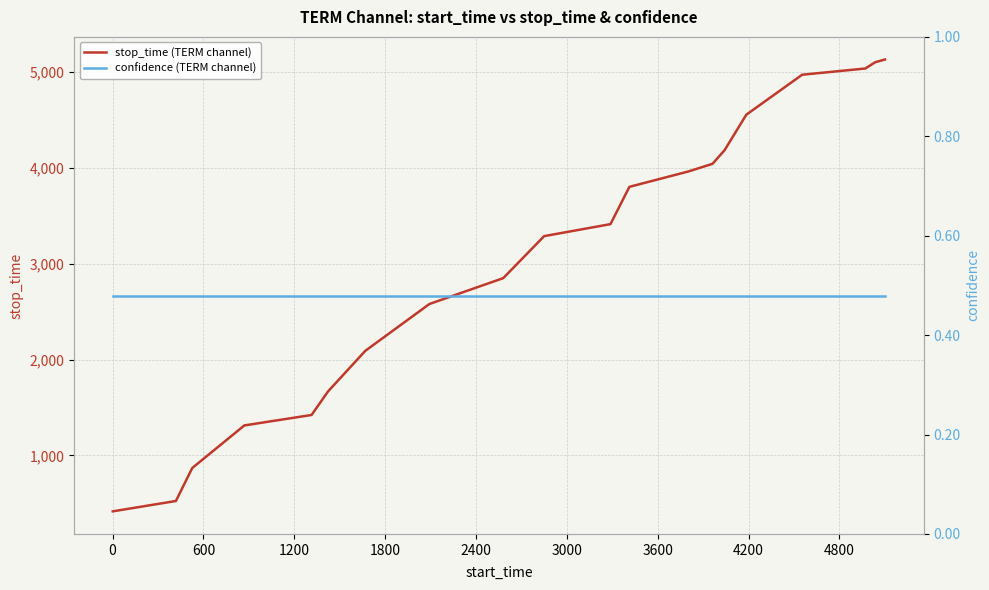

Which series has the largest total across all categories?

stop_time (TERM channel)